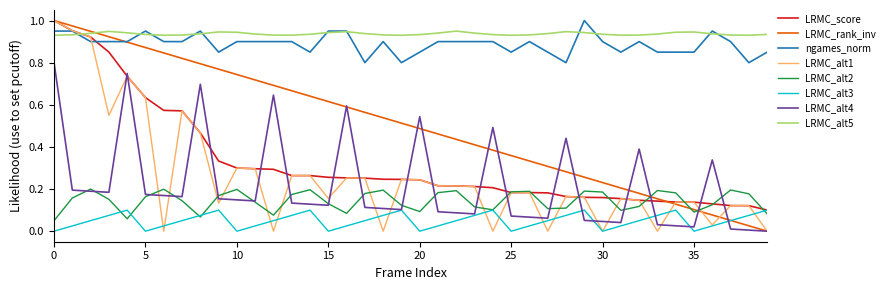

True or false: LRMC_alt2 and ngames_norm cross at least once.

False